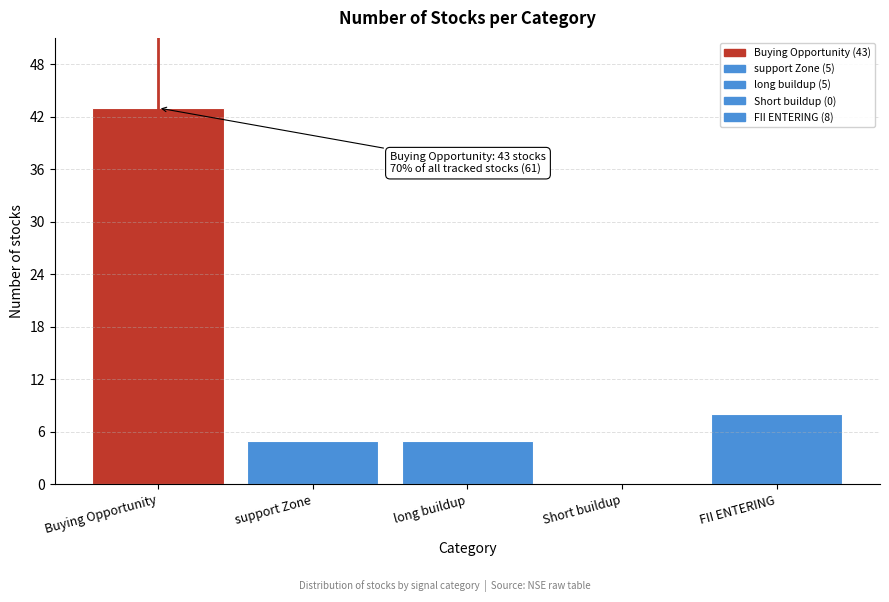

Reading right to left, what are all the values shown in this chart?

FII ENTERING=8	Short buildup=0	long buildup=5	support Zone=5	Buying Opportunity=43